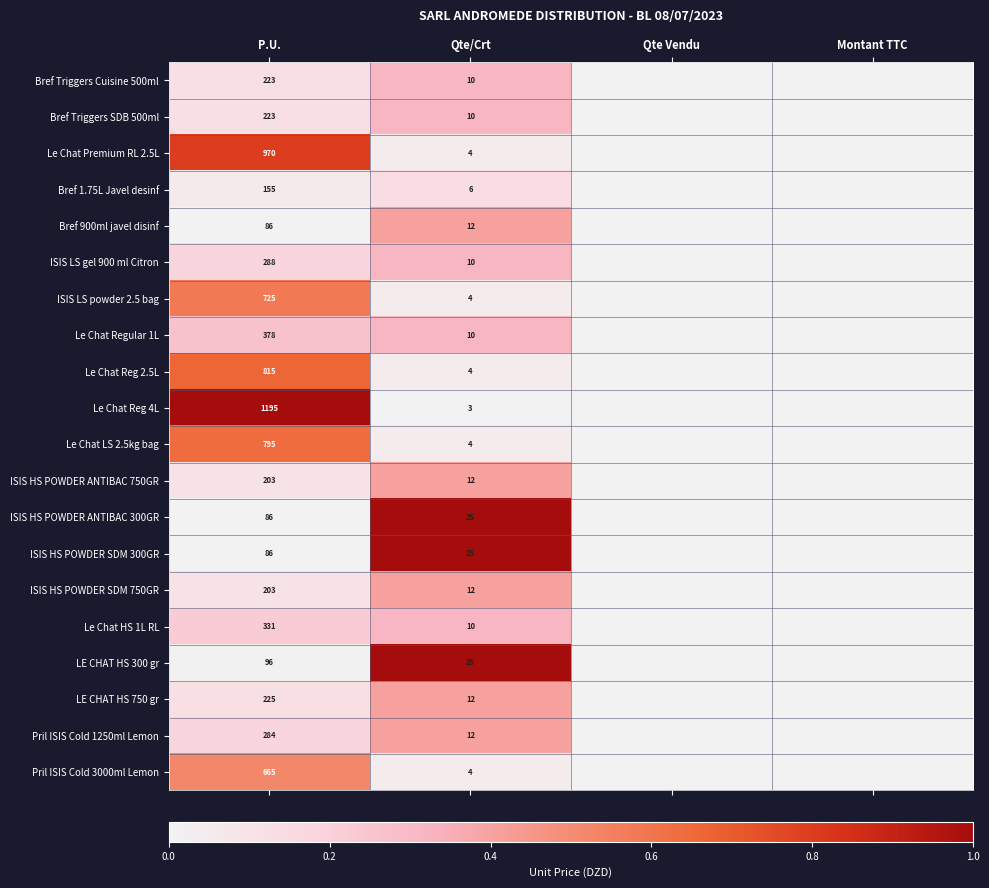

Is it true that ISIS LS powder 2.5 bag equals 945 at P.U.?

False